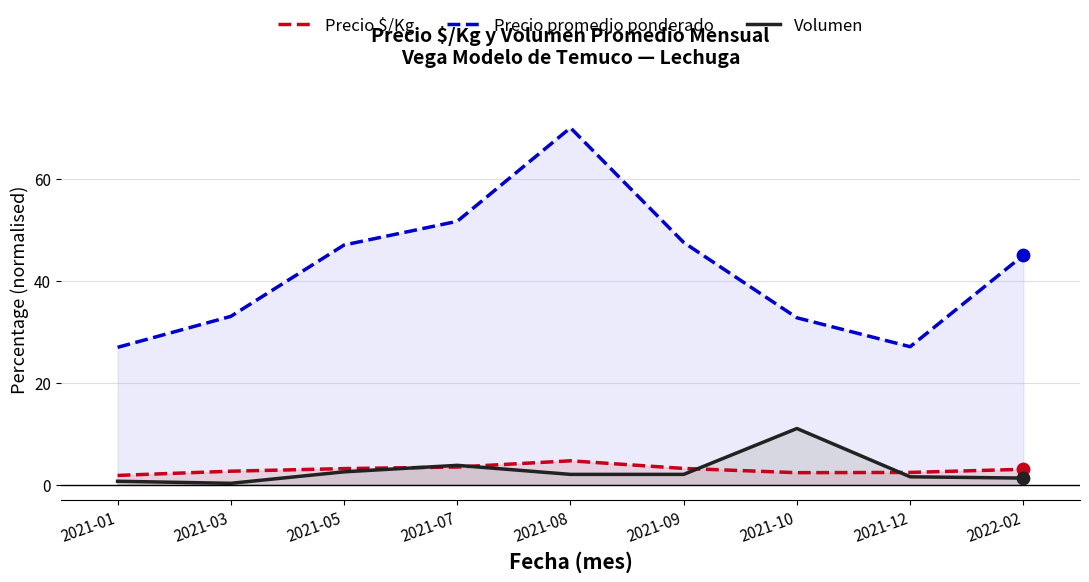

At which category is the sum across all series the highest?

2021-08